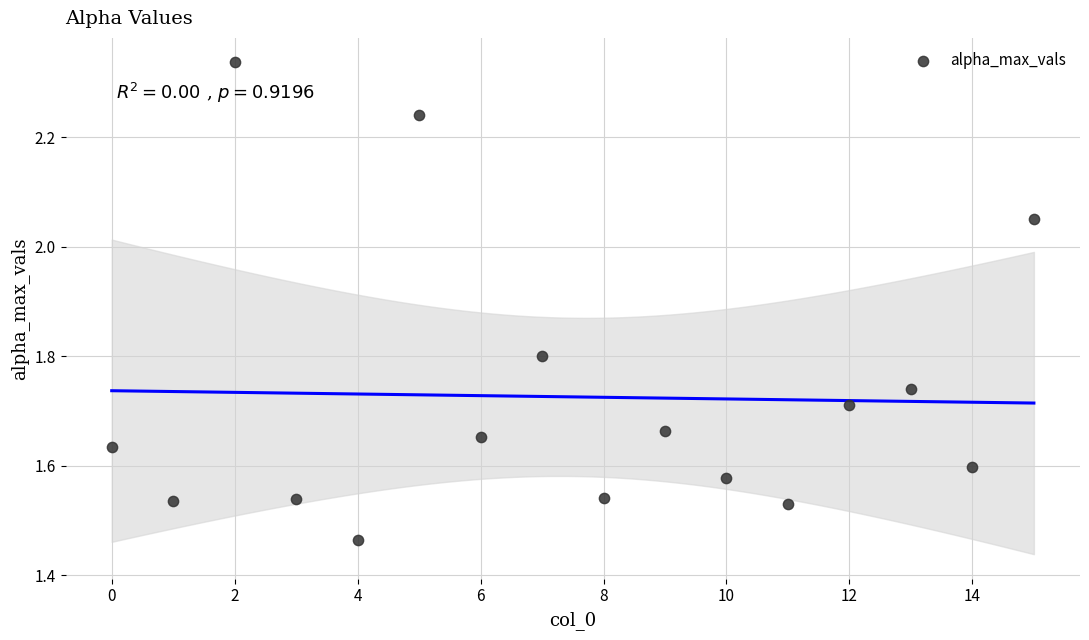

What is the range of Y values (max minus min)?

0.9